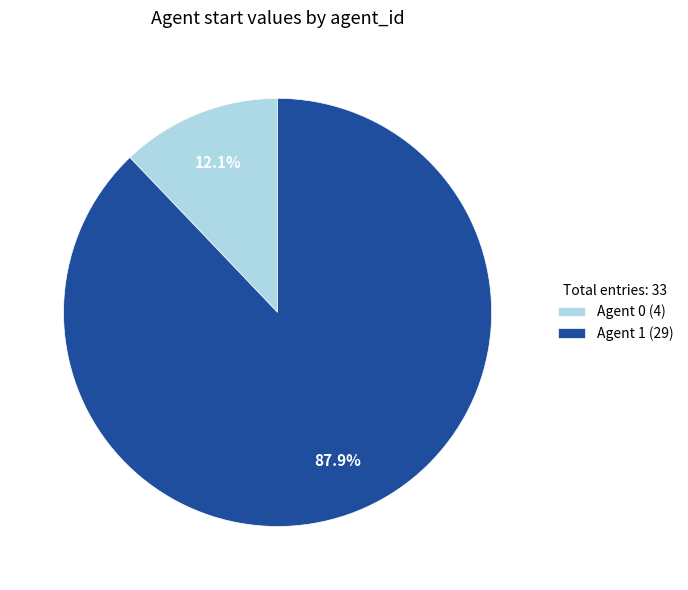

To the nearest percent, what is the difference between the largest and smallest slice percentages?

76%